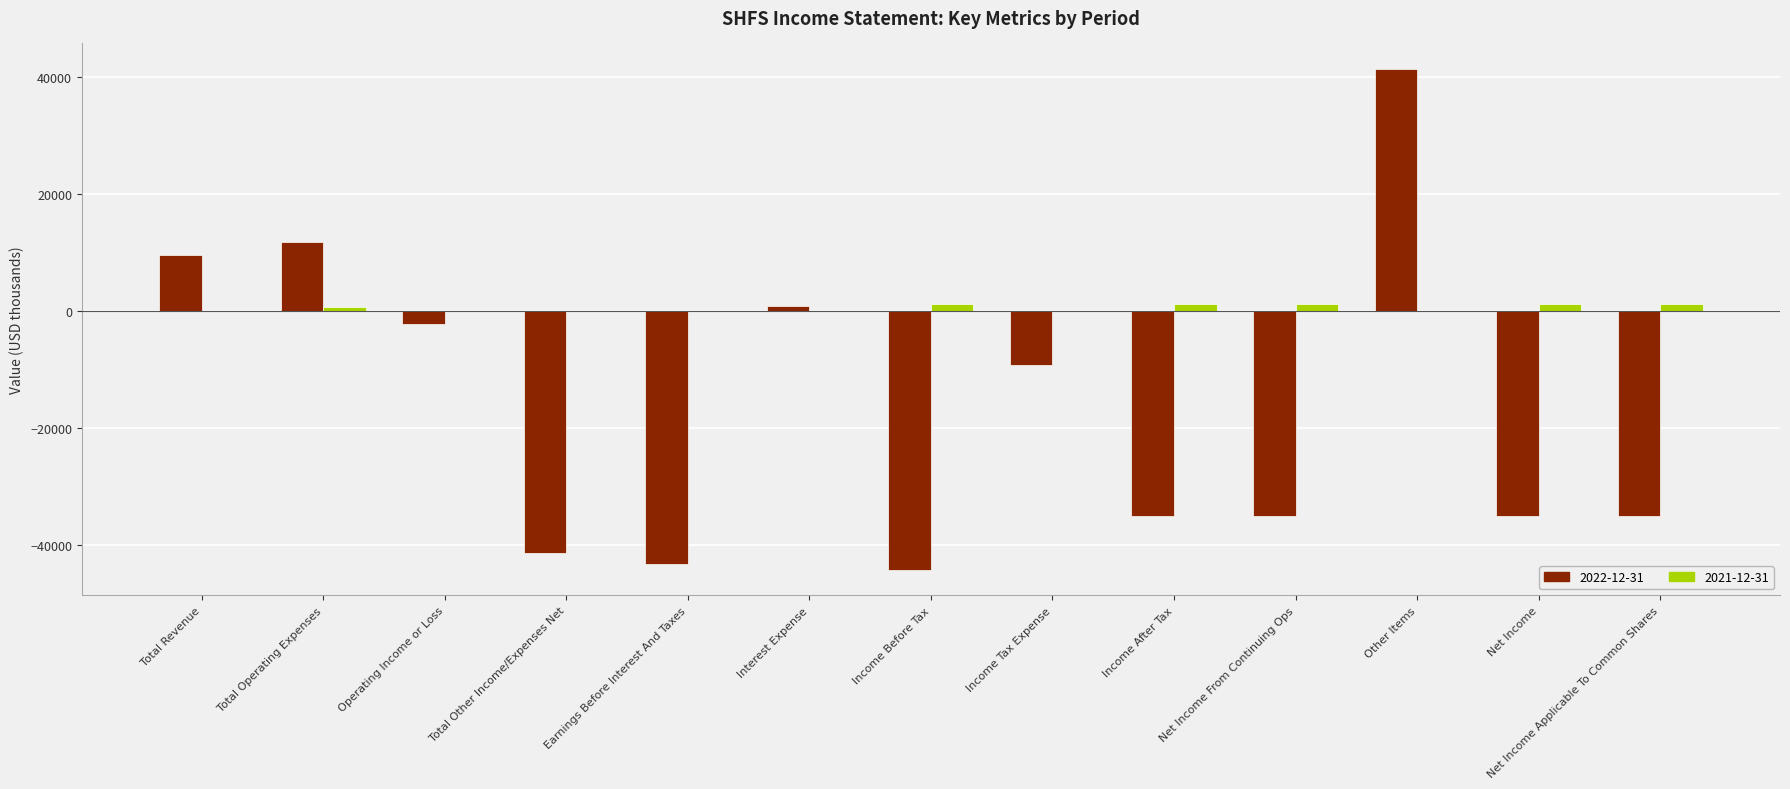

How many data points in 2021-12-31 are above 0?

6